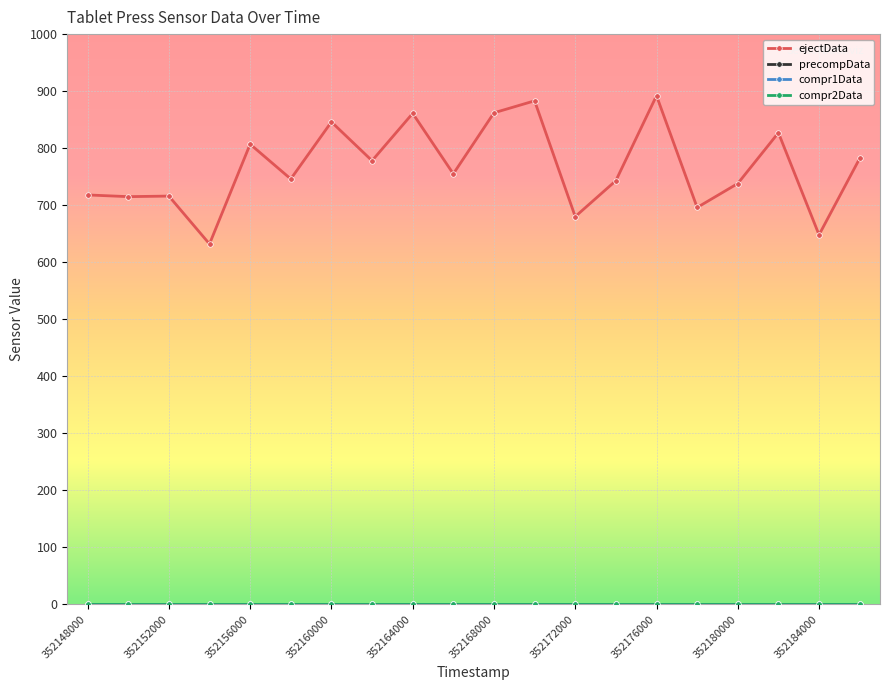

Is this an area chart (filled region under the line)?

No